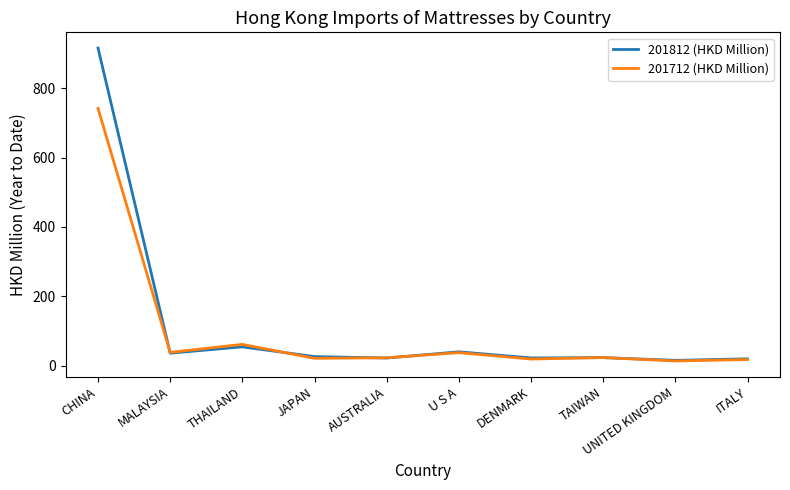

The 201712 (HKD Million) series shows 61.8 at THAILAND. True or false?

True